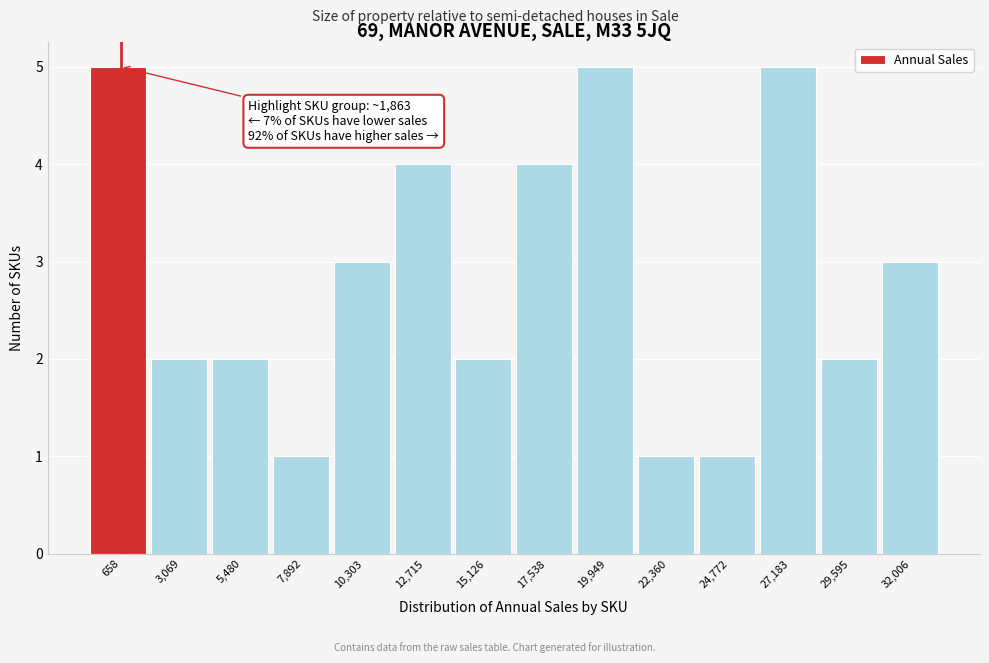

Reading right to left, what are all the values shown in this chart?

3	2	5	1	1	5	4	2	4	3	1	2	2	5